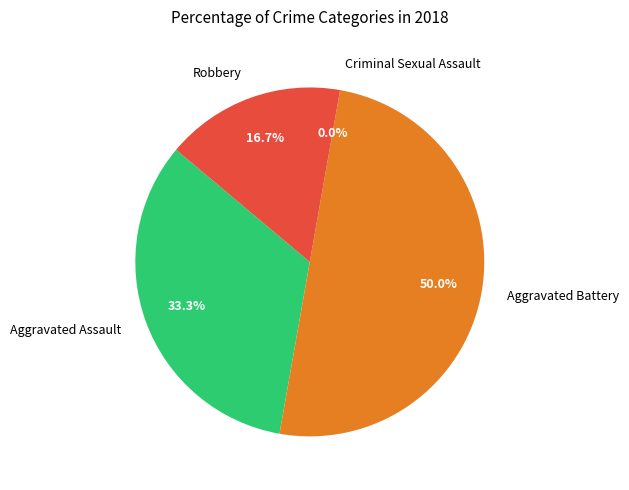

Is it true that Criminal Sexual Assault is 0% of the pie?

True